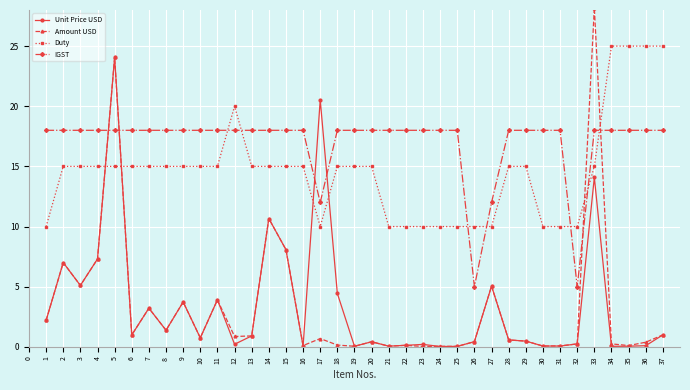

At which category does Unit Price USD reach its first local valley?

3